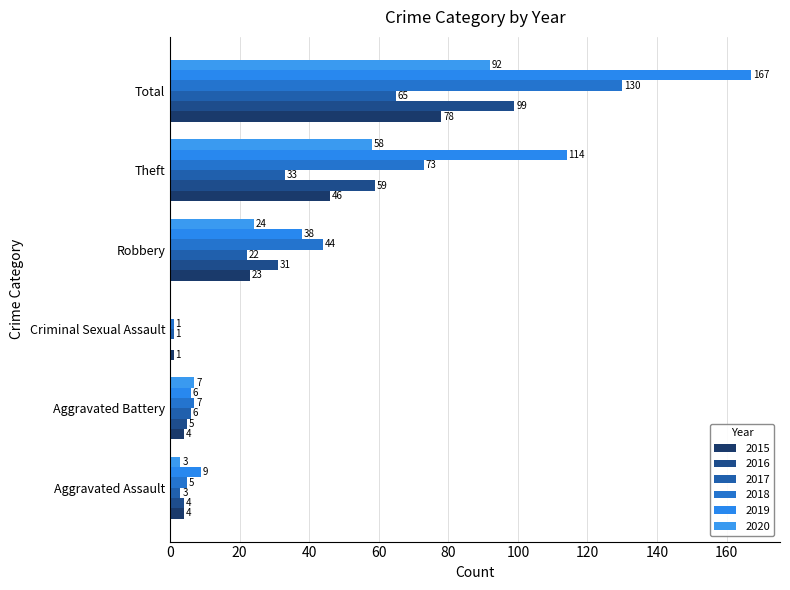

What is the label of the 4th bar from the right?

Criminal Sexual Assault